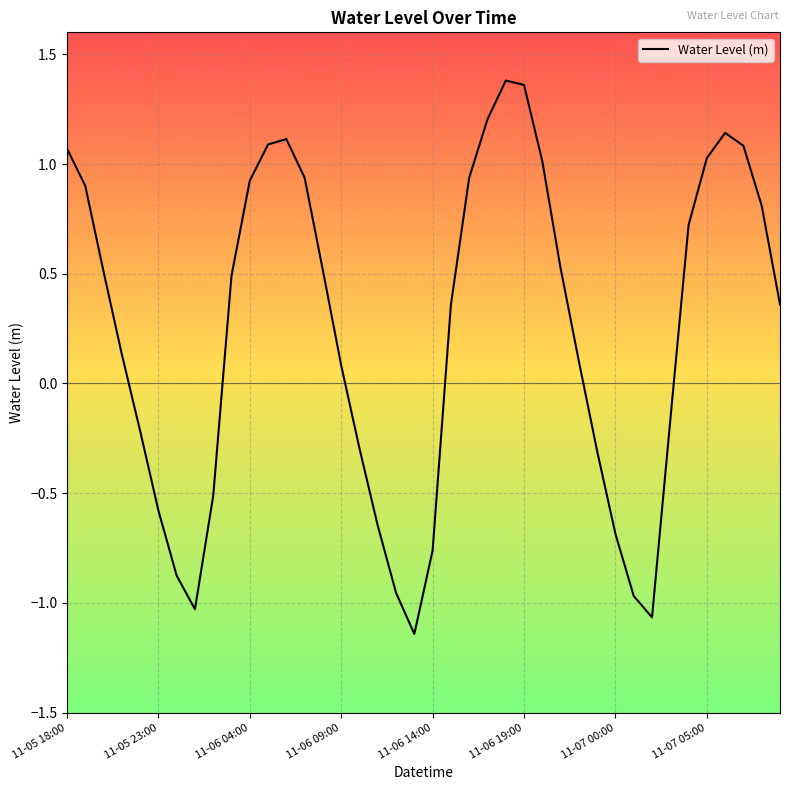

What is the value of the 7th point from the left?

-0.9